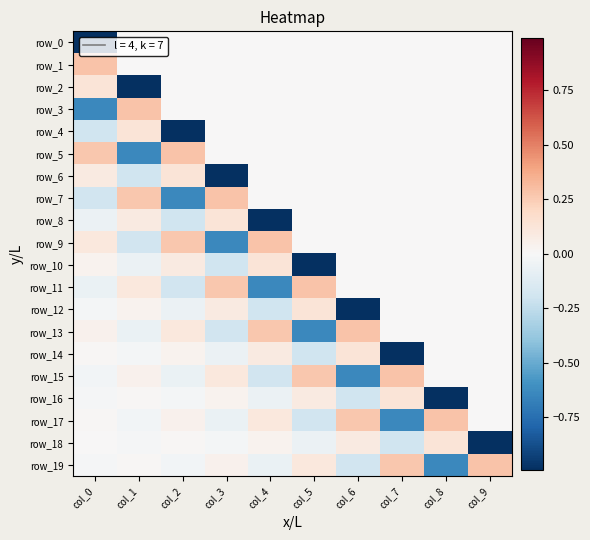

Is it true that row_6 equals 0.2 at col_0?

False